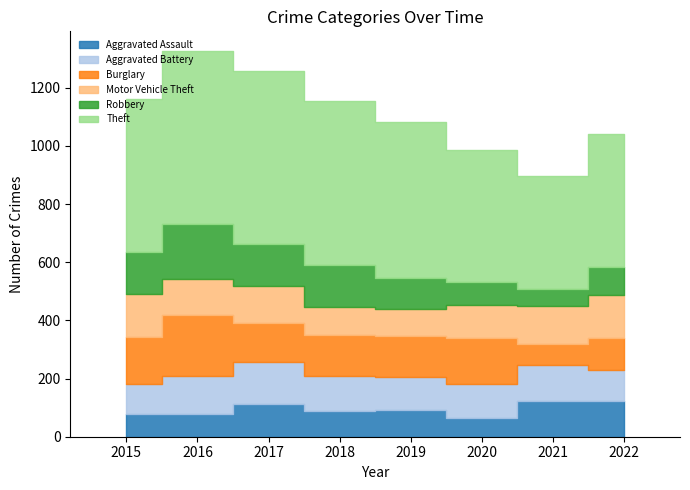

How many data points in Aggravated Battery are above 120?

3